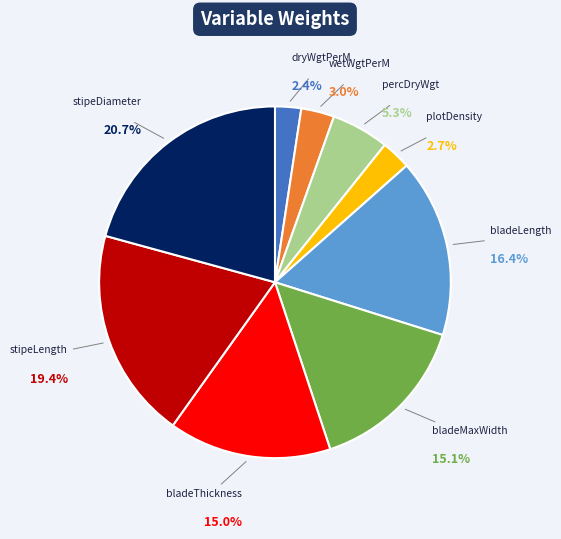

Count the number of slices in the pie.

9